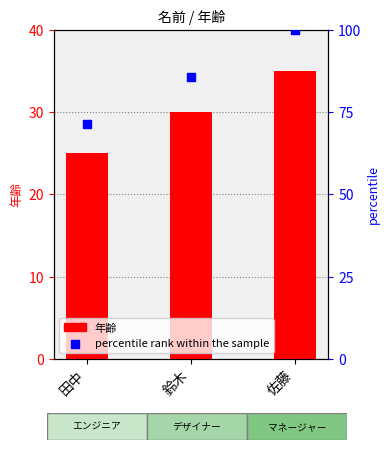

Which series contains the highest Y value?

percentile rank within the sample